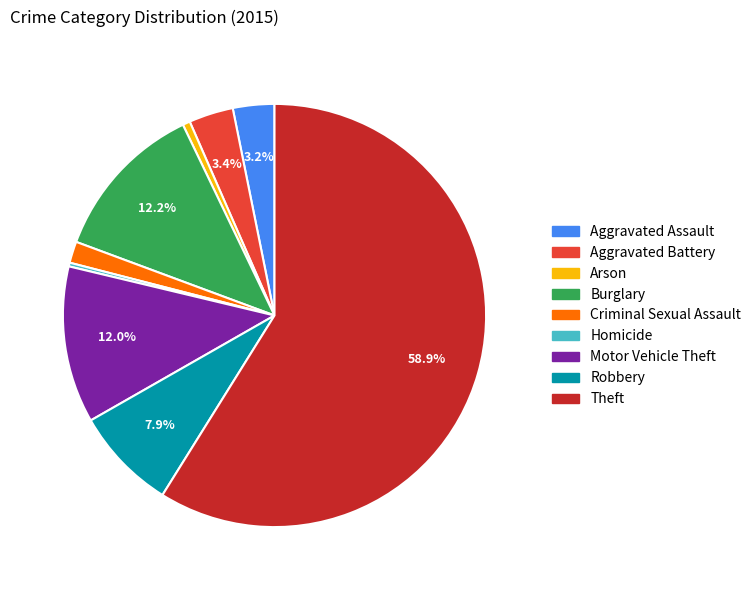

How much of the chart is everything except Burglary?

87.8%